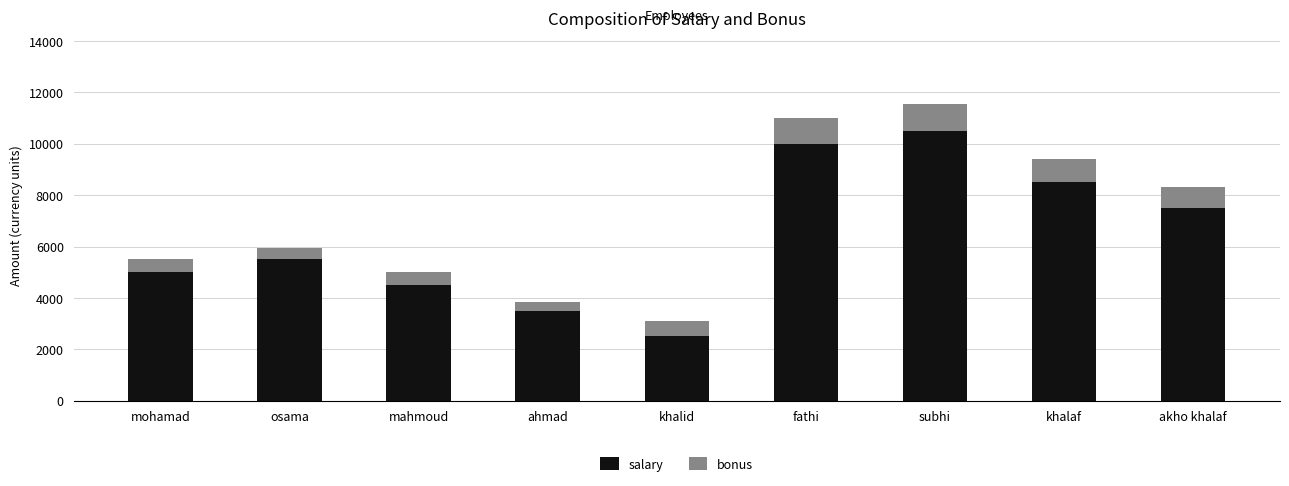

Read the salary value at mohamad.

5000